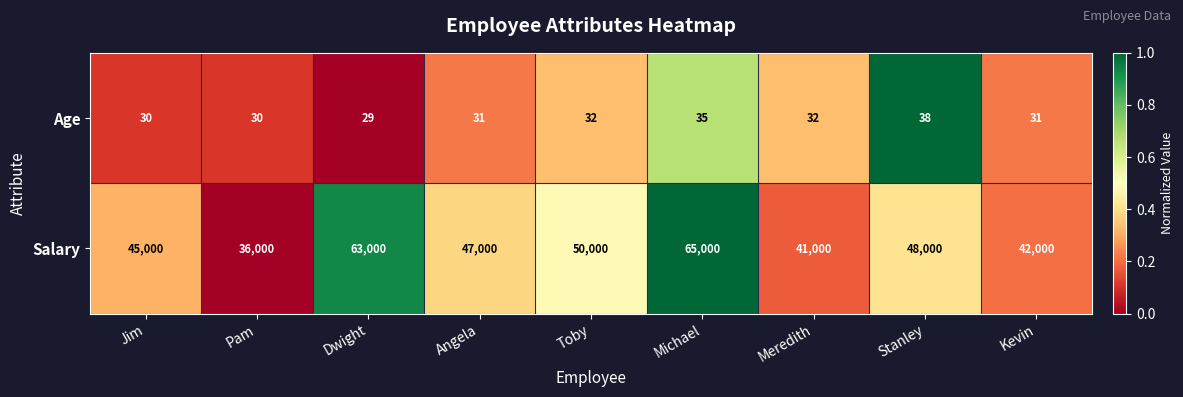

What is the spread (max minus min) of values at Jim?

44970